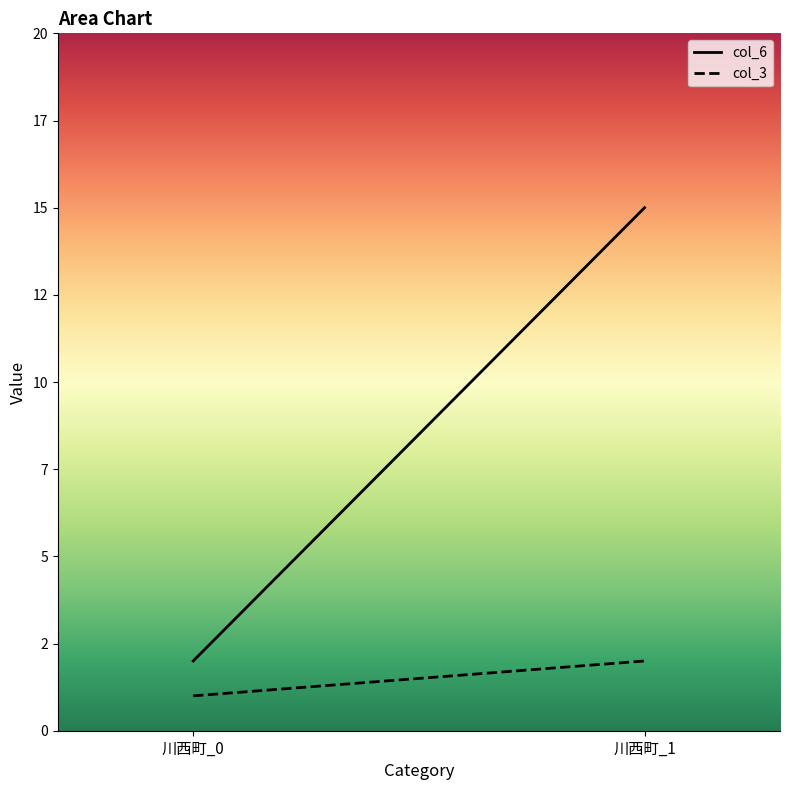

What is the value of the col_6 point at the 2nd from the left?

15